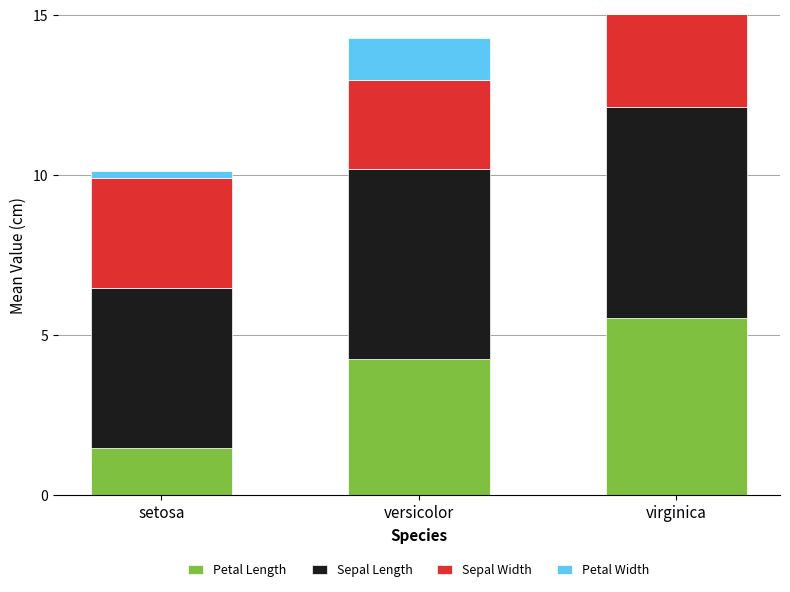

How many groups of bars are there?

3